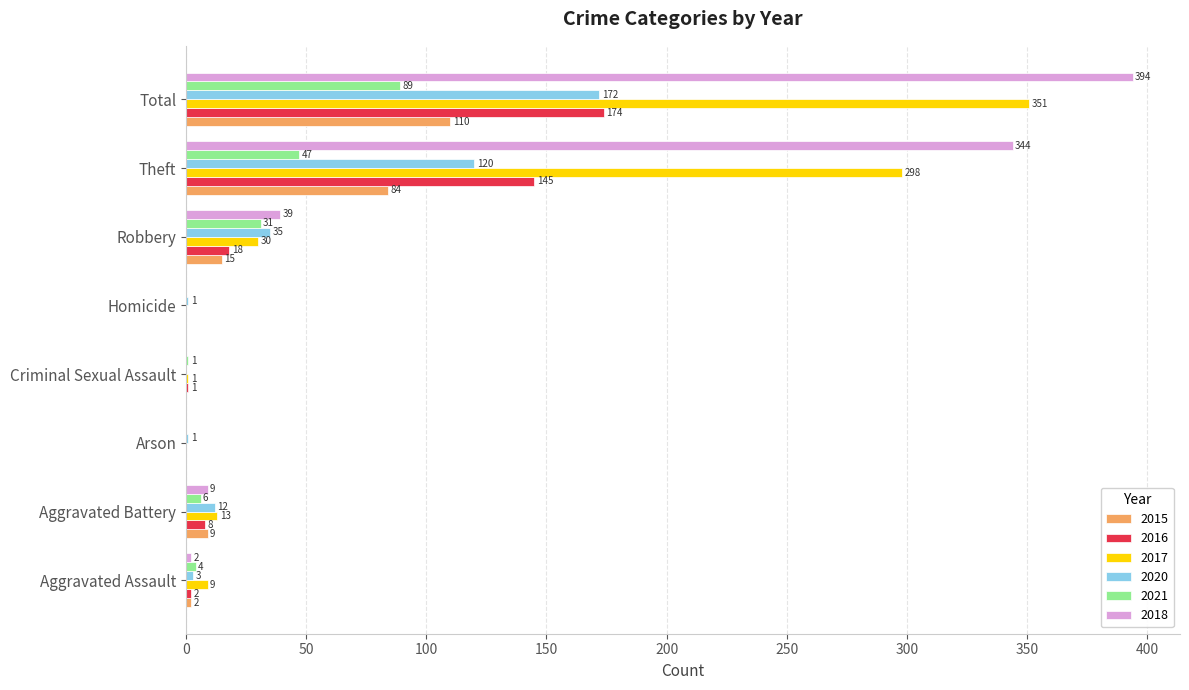

What is the sum of the 2017 values at Aggravated Battery and Homicide?

13